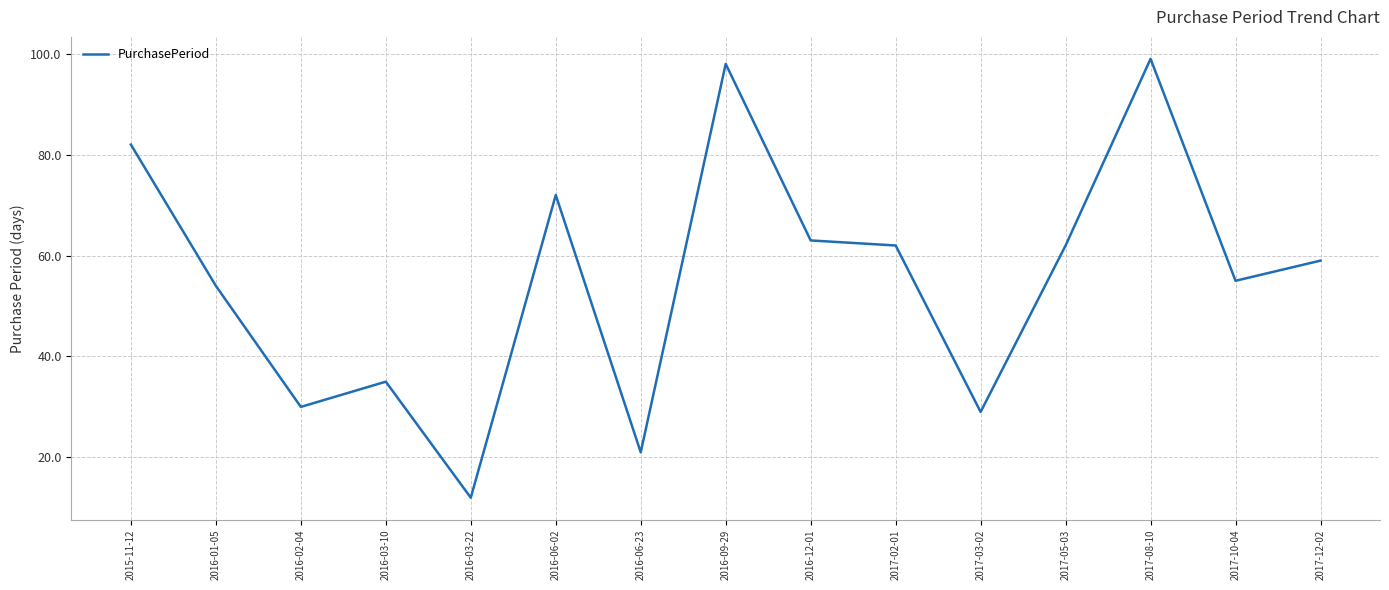

Approximately how many times larger is the value at 2017-03-02 compared to 2016-09-29?

0.3